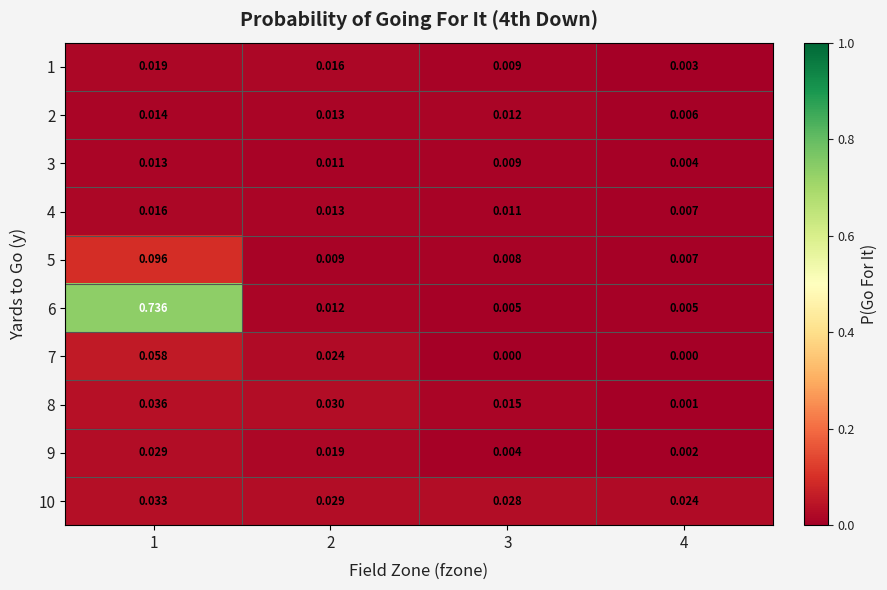

Is the value of 3 at 4 greater than the value of 6 at 3?

No